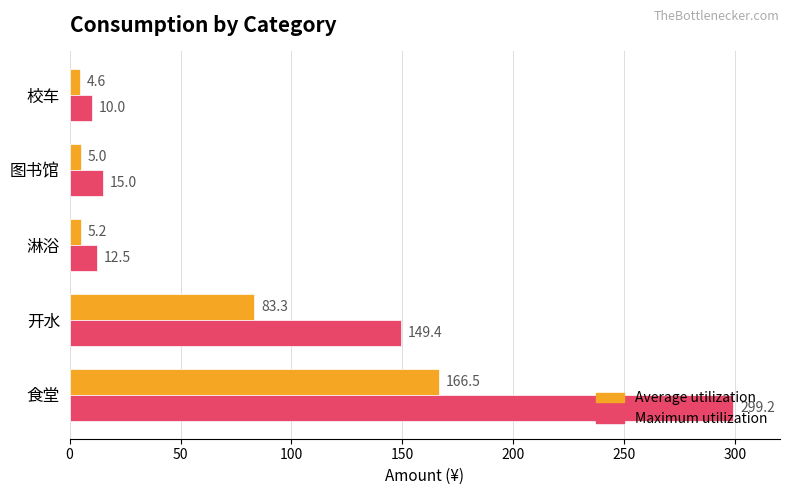

What is the approximate value of Average utilization at 食堂?

166.5